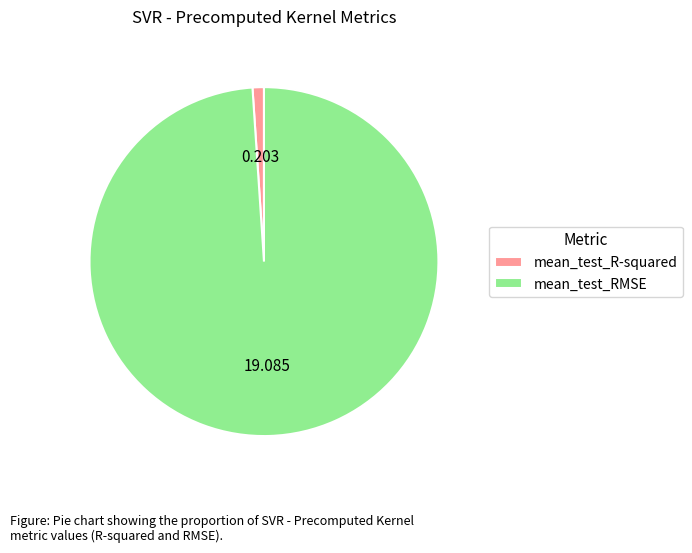

Which slice is the largest?

mean_test_RMSE